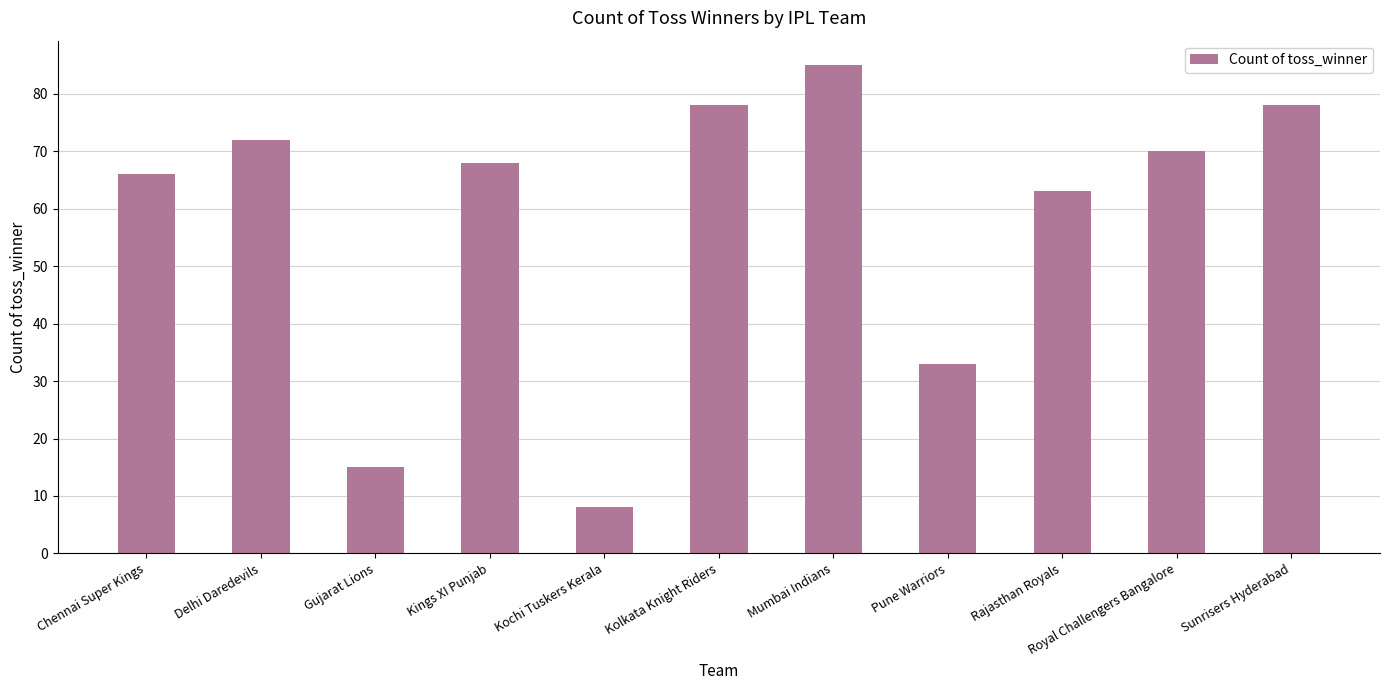

How many data points are less than 68?

5